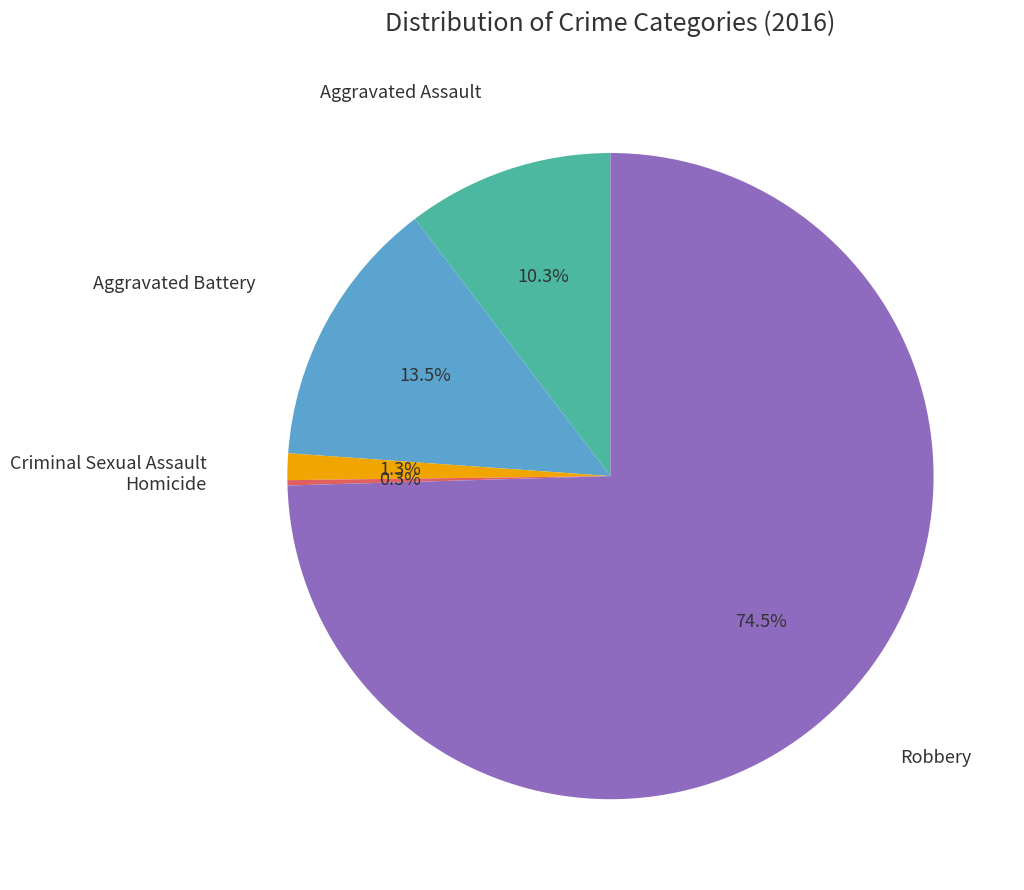

Is there any slice that represents more than half of the pie?

Yes